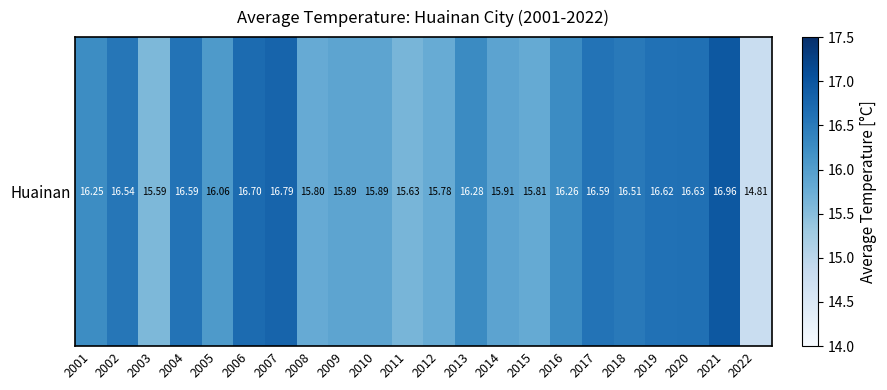

Reading right to left, transcribe all the data shown in this chart.

14.8	17.0	16.6	16.6	16.5	16.6	16.3	15.8	15.9	16.3	15.8	15.6	15.9	15.9	15.8	16.8	16.7	16.1	16.6	15.6	16.5	16.2